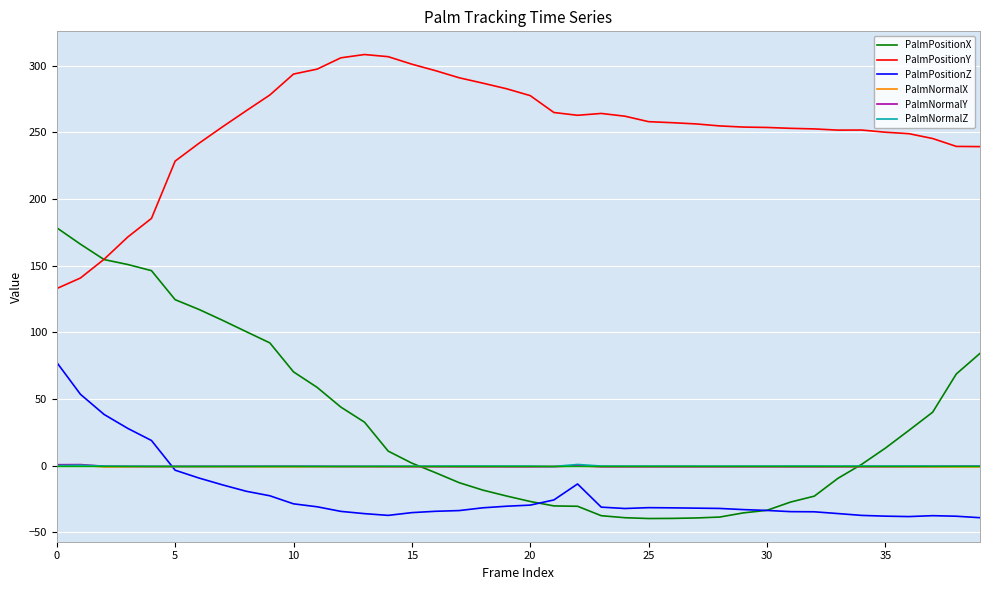

True or false: PalmNormalY and PalmPositionY cross at least once.

False